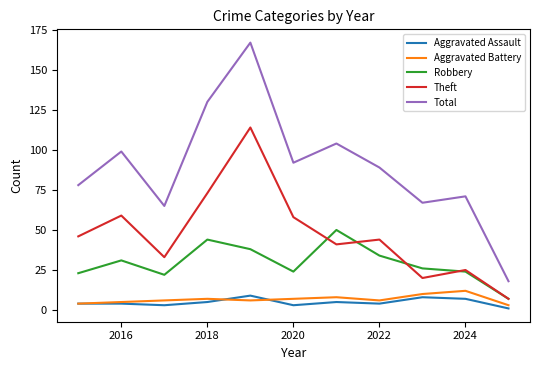

Which series has the largest total across all categories?

Total